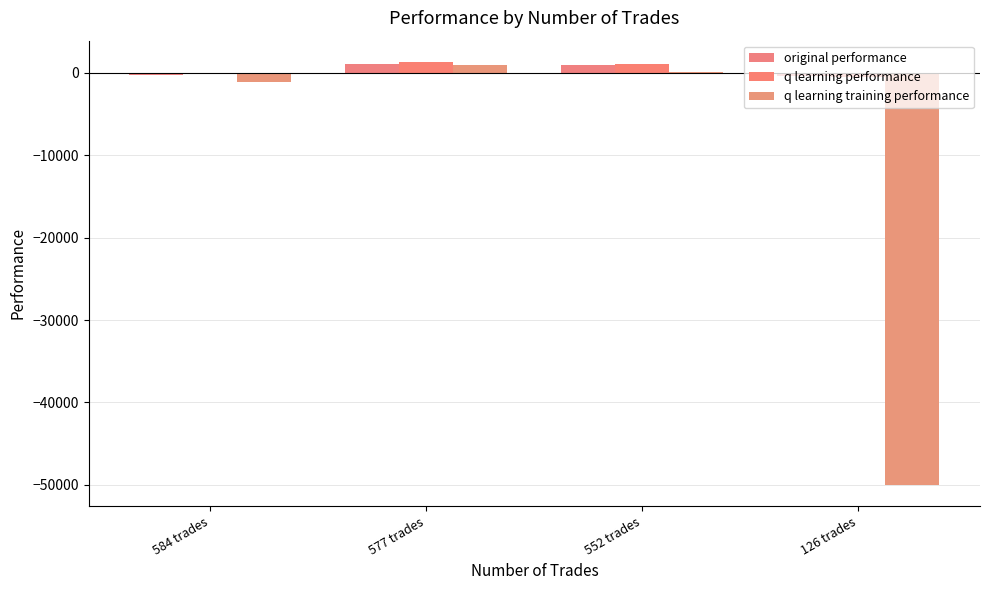

At which category is the sum across all series the highest?

577 trades